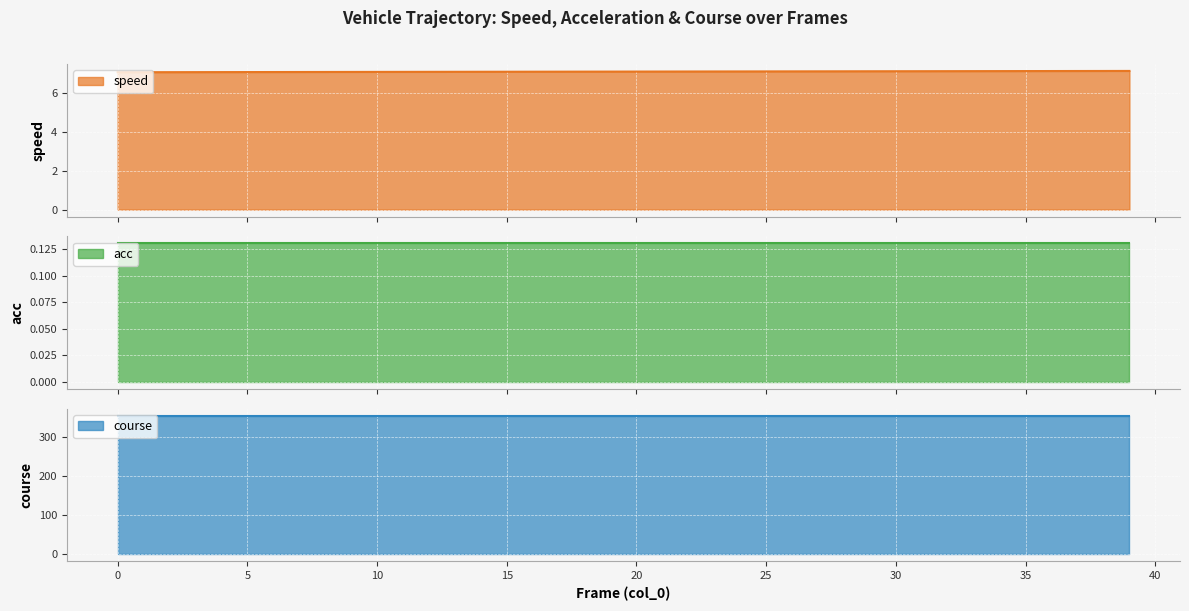

True or false: course has a value of 355.2 at 17.

True